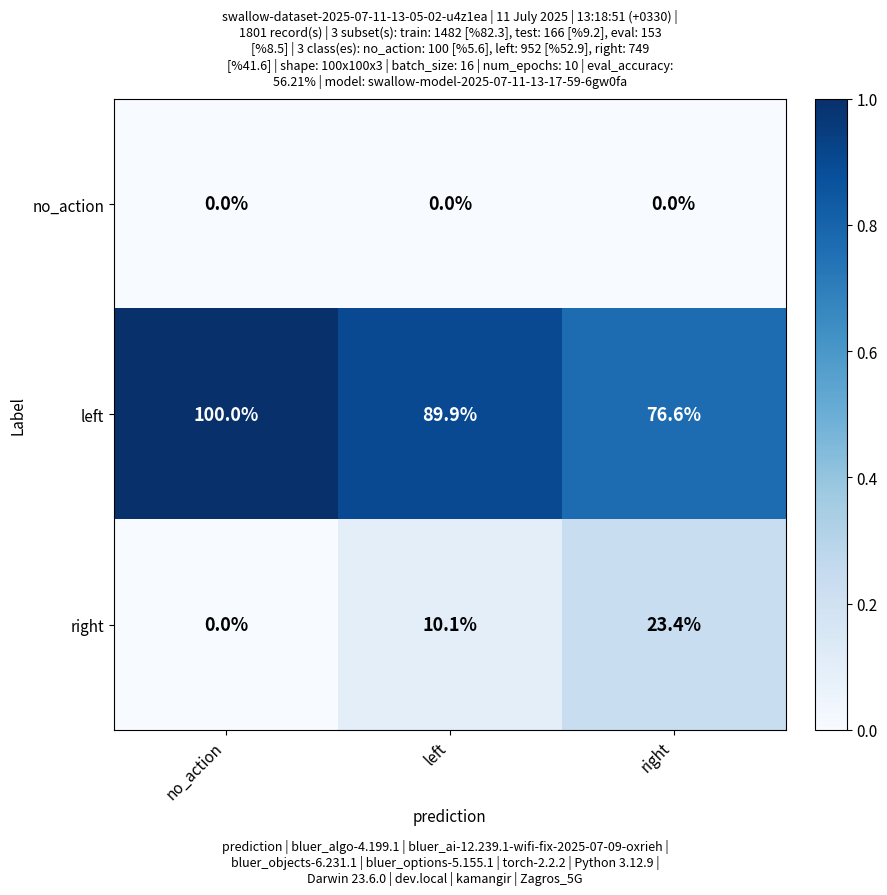

At which category does the chart reach its peak across all series?

no_action